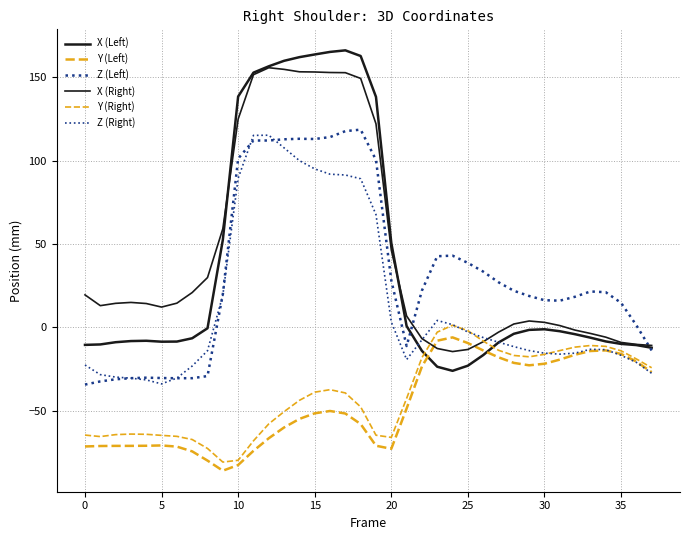

Does the chart have visible grid lines?

Yes